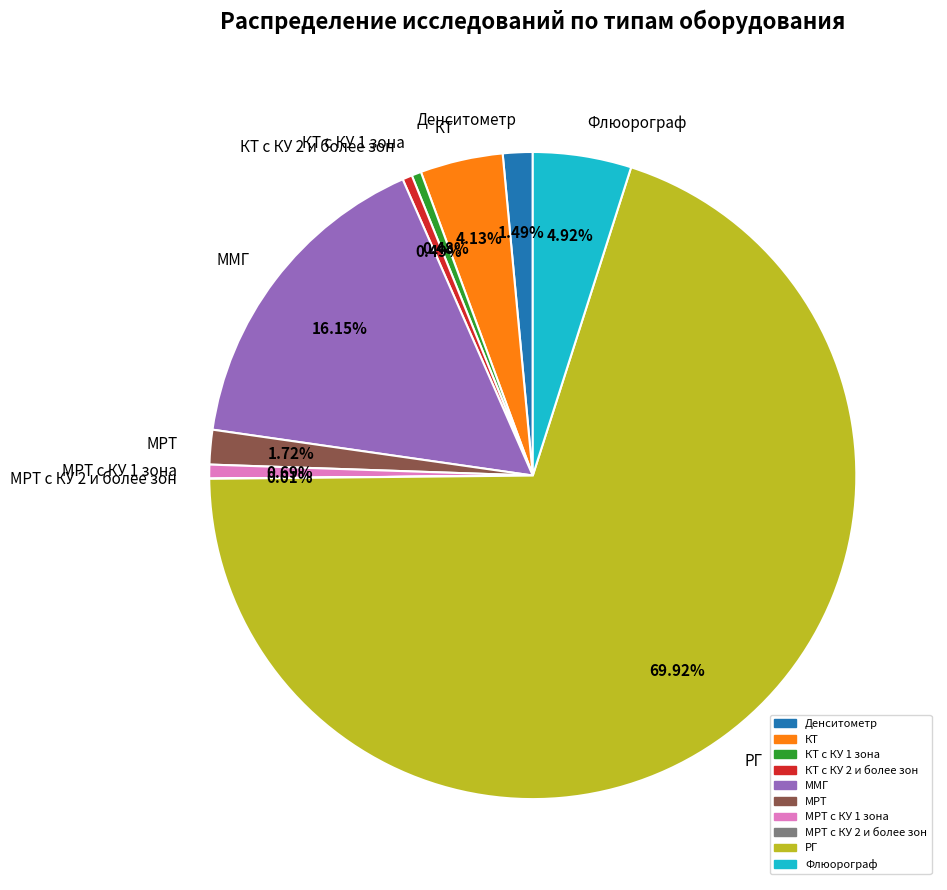

What is the ratio of the value at МРТ to the value at КТ?

0.4